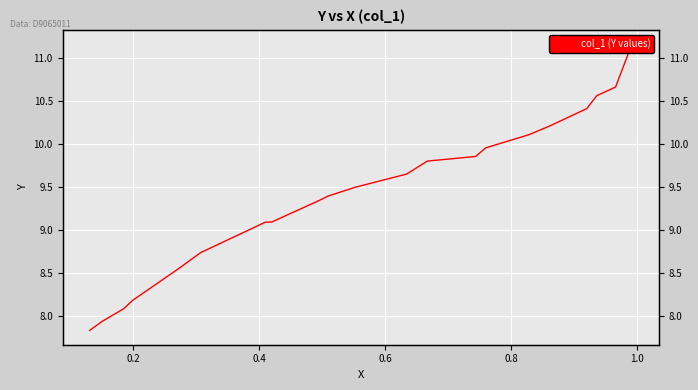

True or false: there are more than 1 points higher than both neighbors.

False